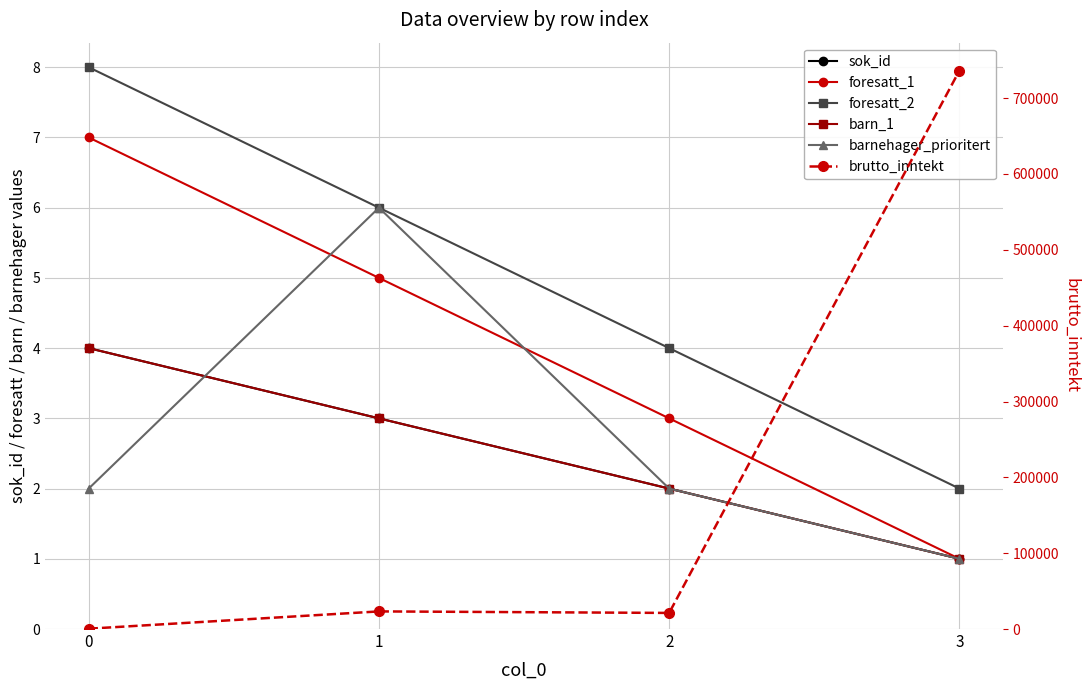

True or false: foresatt_2 and barn_1 cross at least once.

False